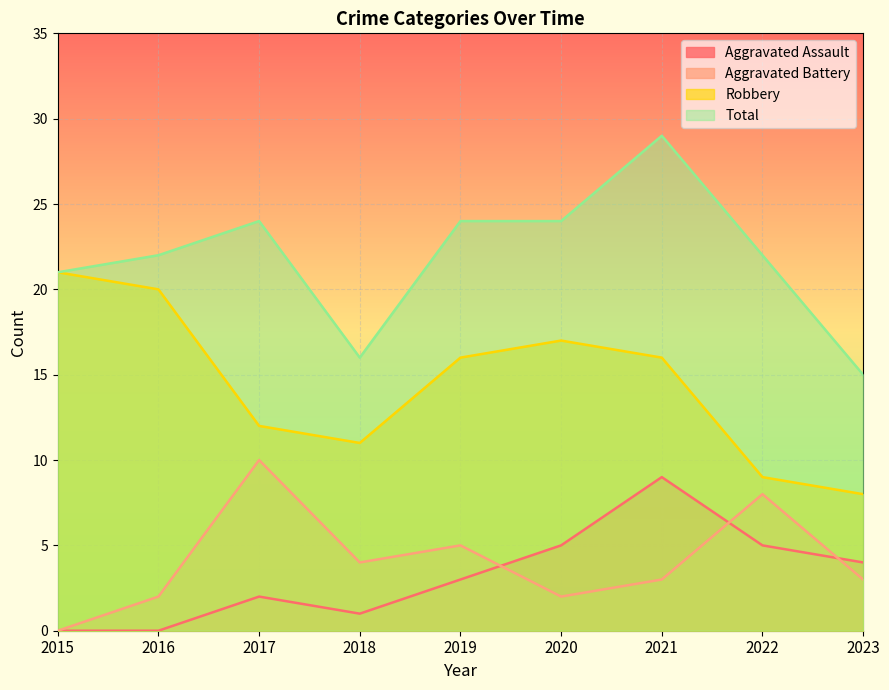

The Robbery series shows 6 at 2021. True or false?

False